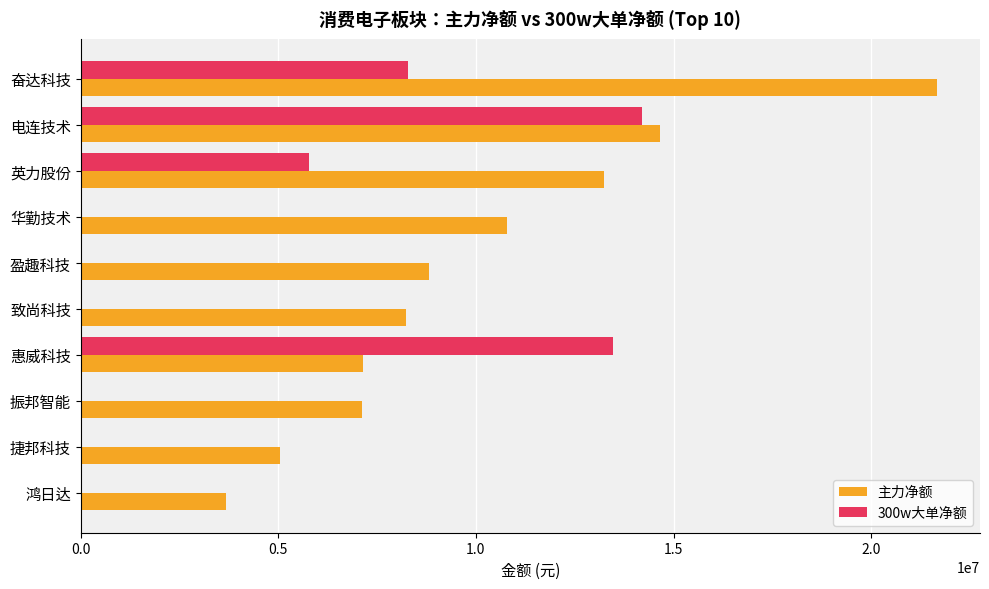

Where is 主力净额 nearest to the value 12678511?

英力股份